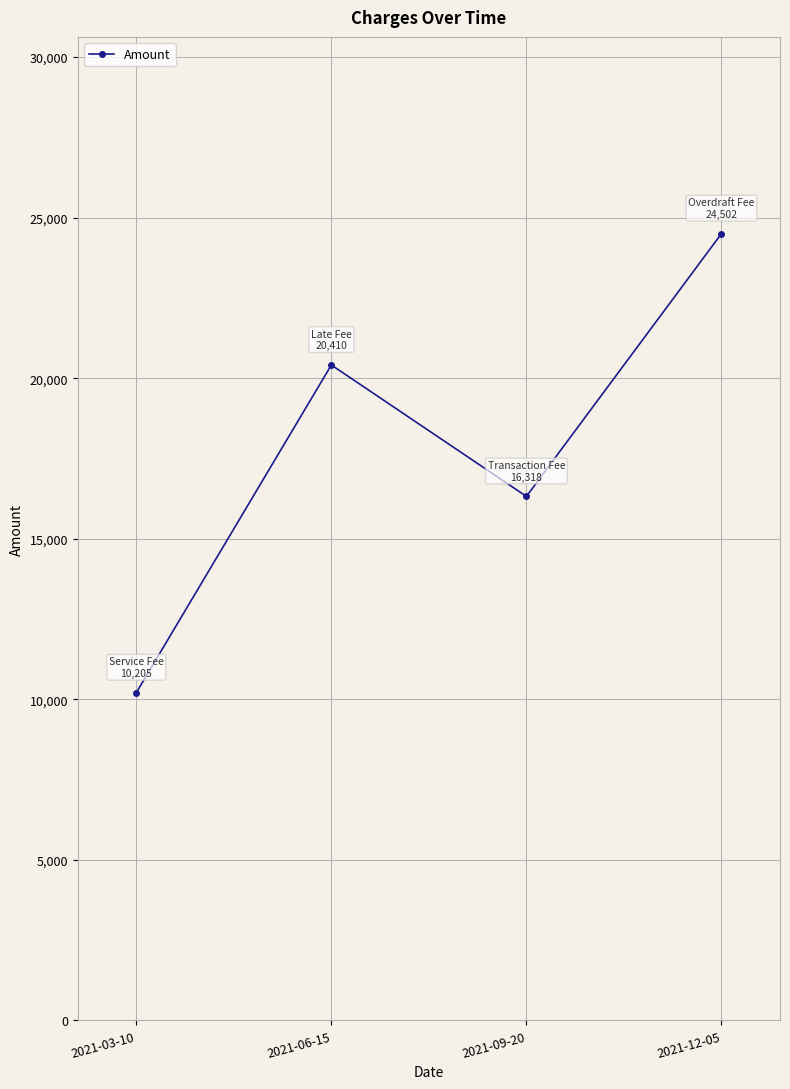

Reading left to right, transcribe all the data shown in this chart.

10205	20410	16318	24502